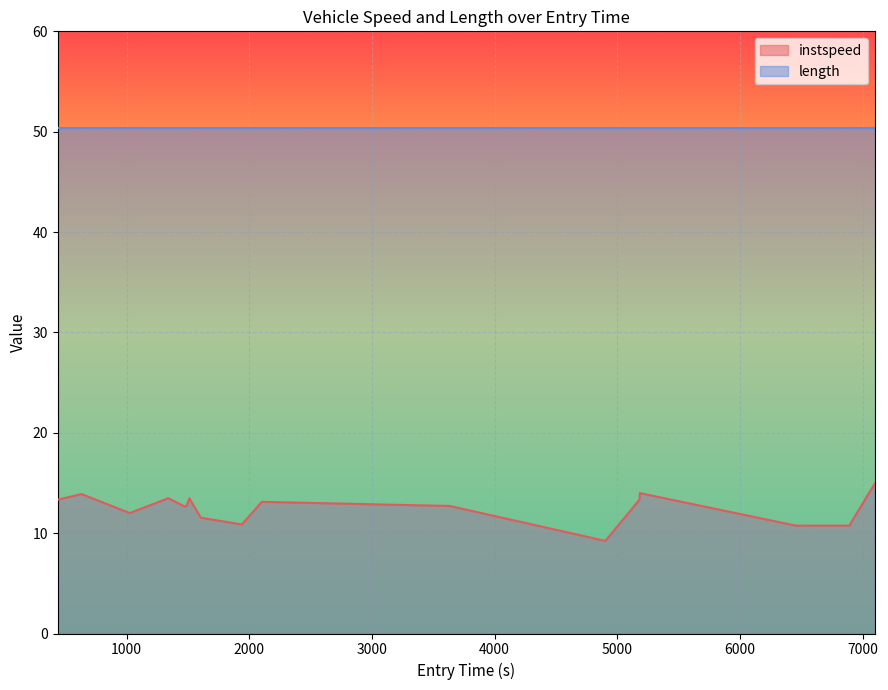

Rank the series by their maximum value, from lowest to highest.

instspeed, length